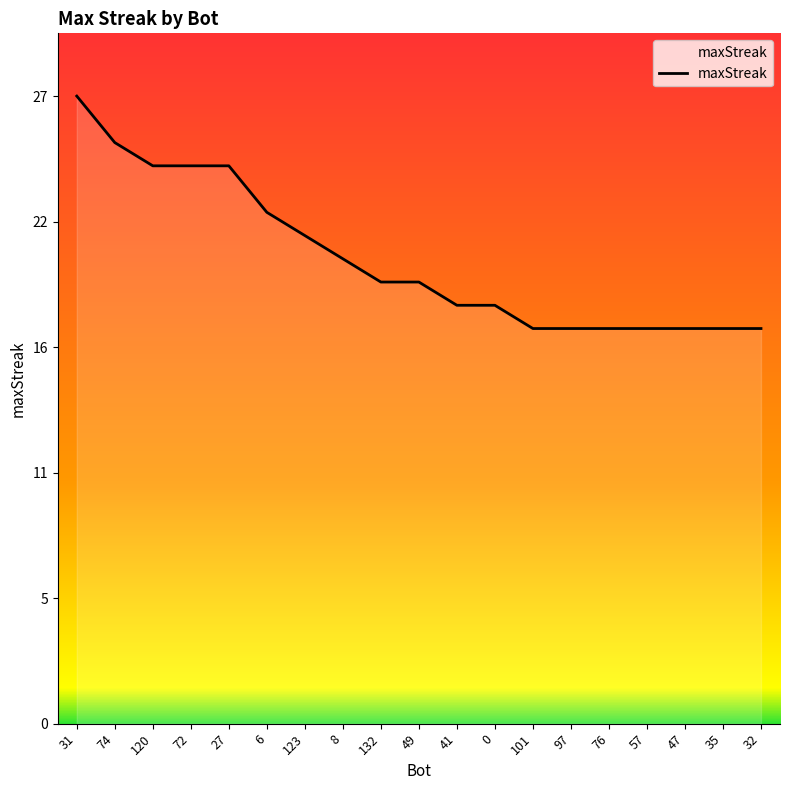

Which has a higher value, 8 or 132?

8